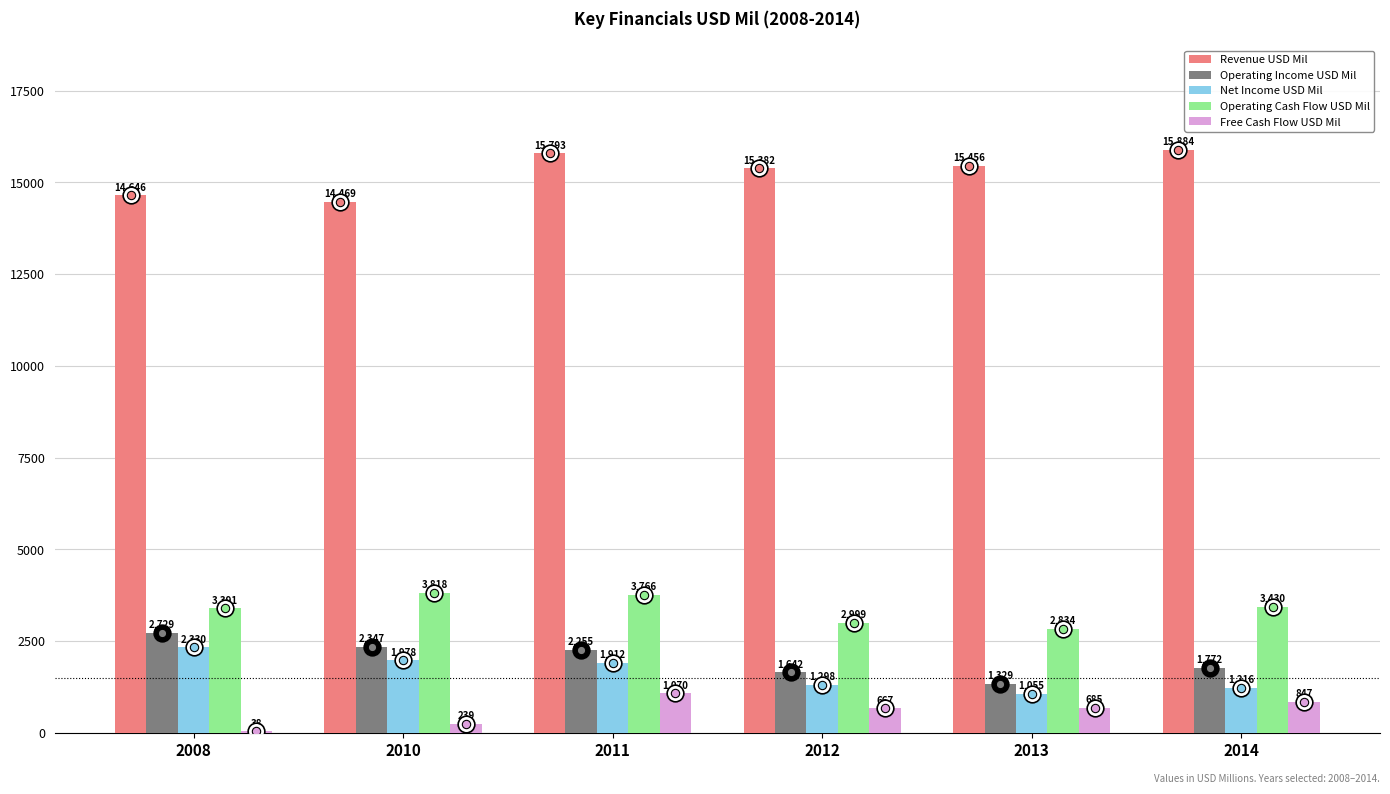

What is the maximum value for Revenue USD Mil?

15884